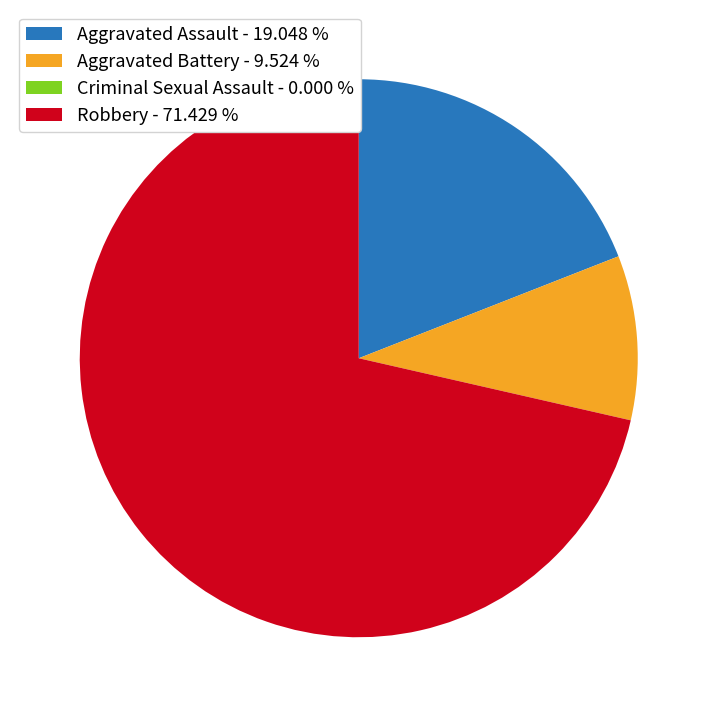

Is Robbery - 71.429 % the majority of the pie?

Yes